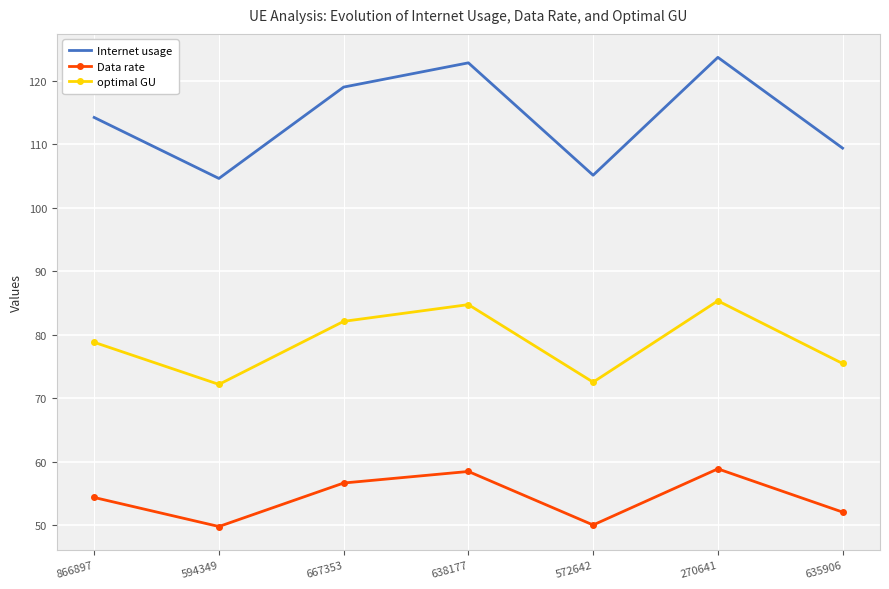

What is the sum of all Data rate values?

380.5